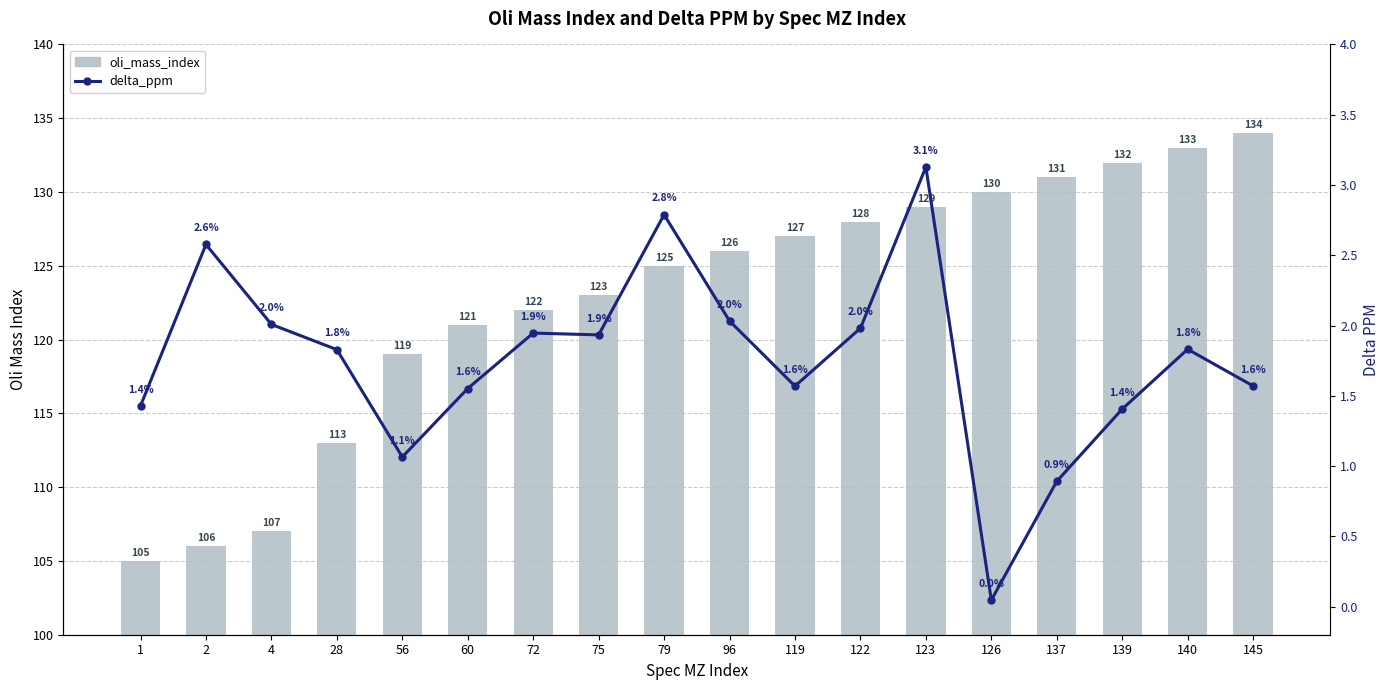

What is the spread (max minus min) of values at 2?

103.4